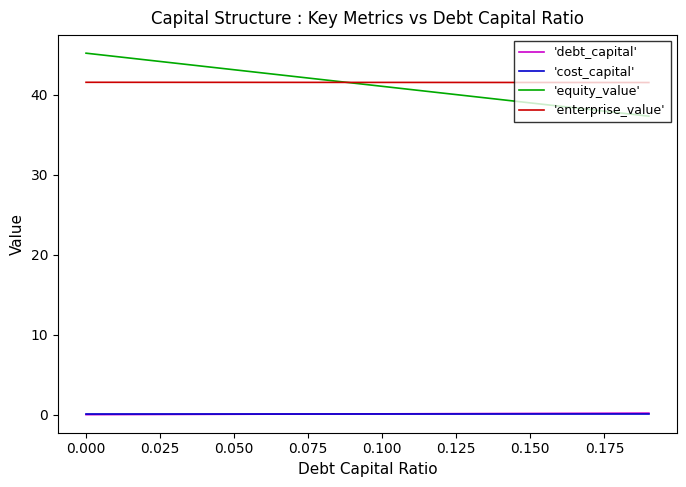

Which series has the largest range (max minus min)?

'equity_value'